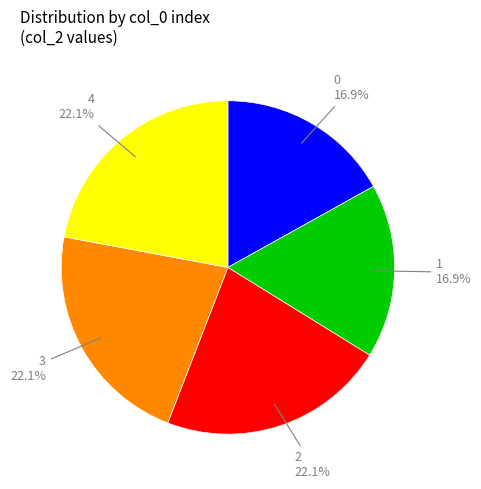

To the nearest percent, what is the average slice percentage?

20%